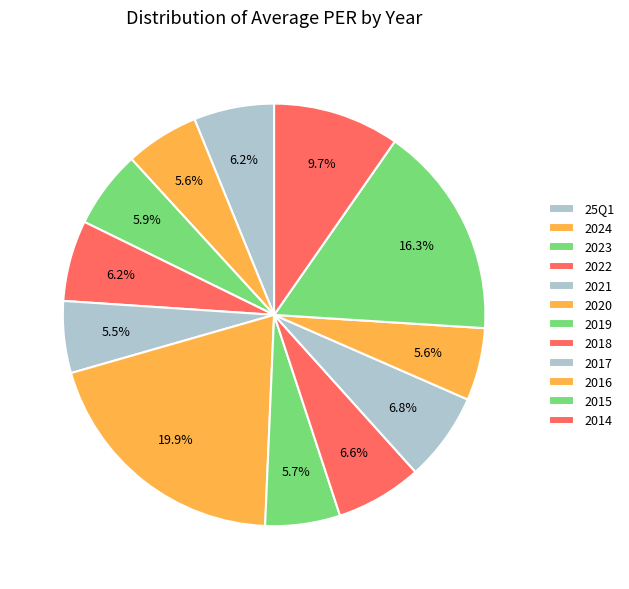

True or false: 25Q1 accounts for 6% of the total.

True